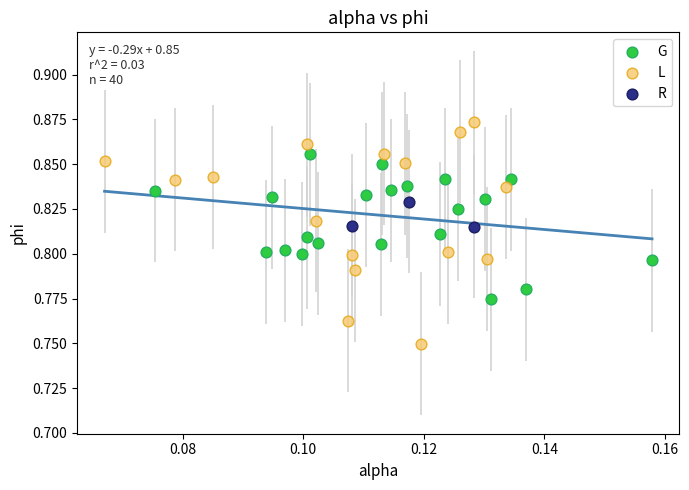

Which series reaches the minimum Y coordinate?

L